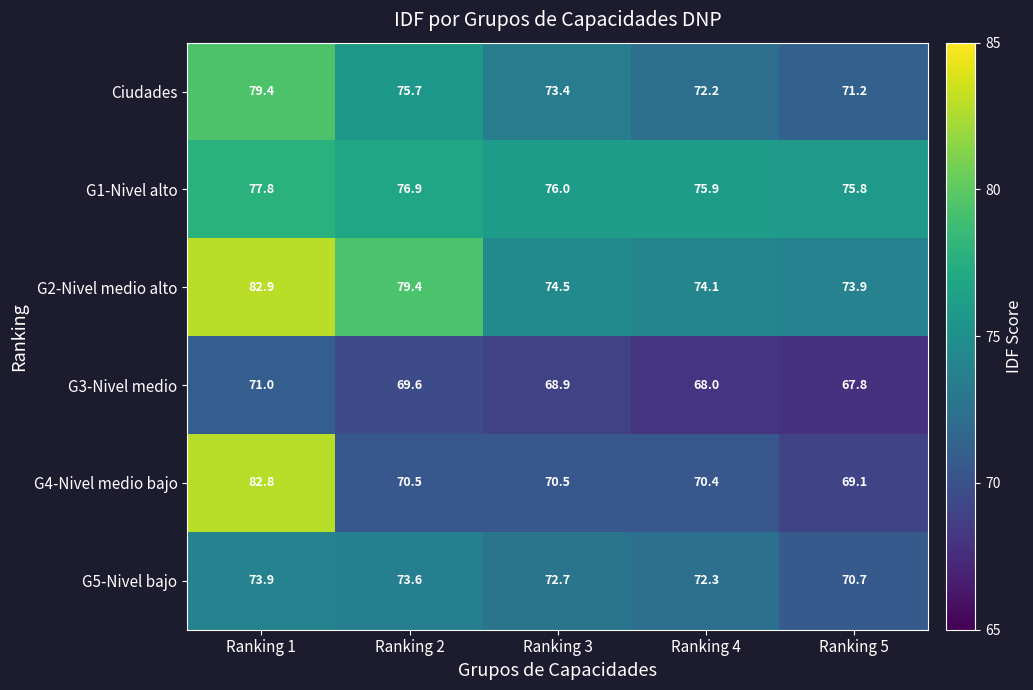

At which label is G3-Nivel medio closest to 69?

Ranking 3